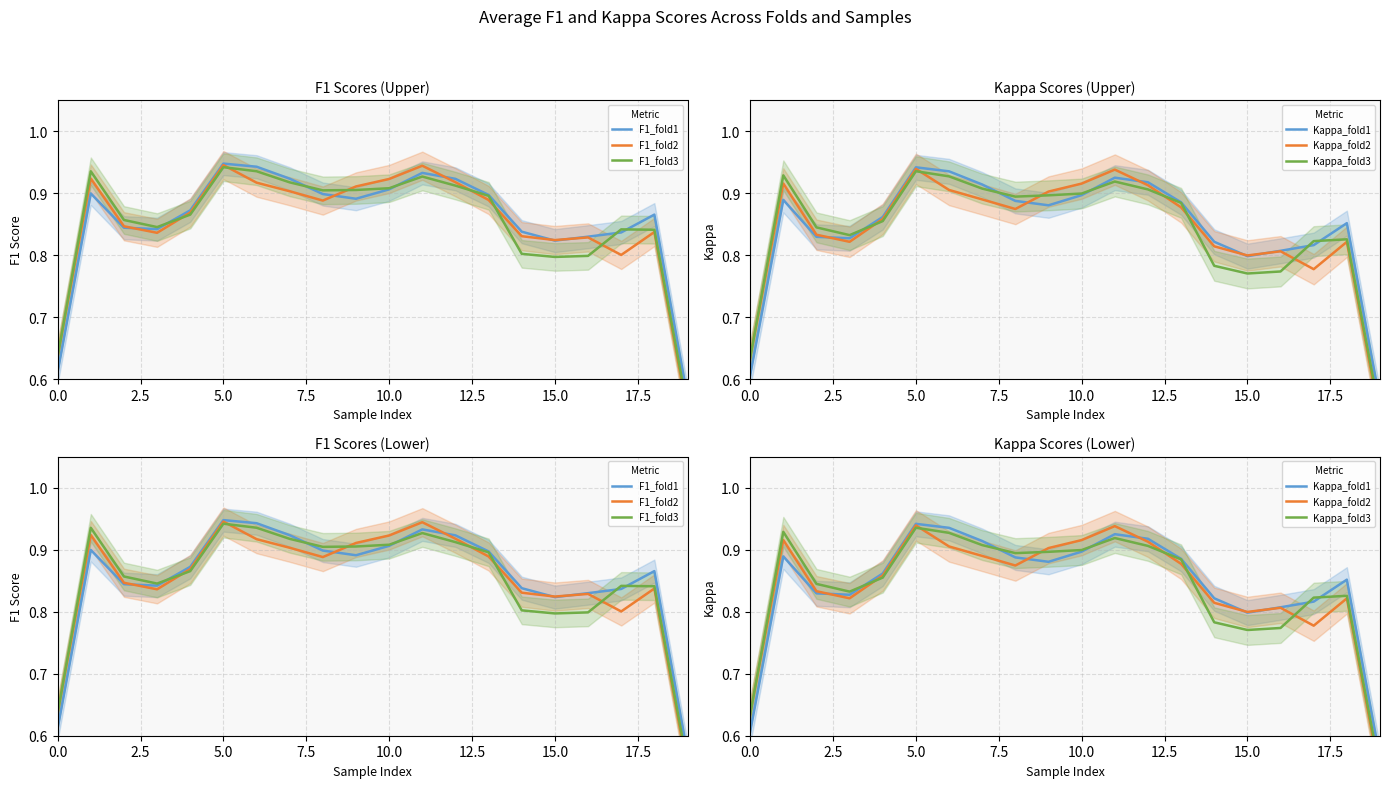

How many categories are shown in the chart?

20